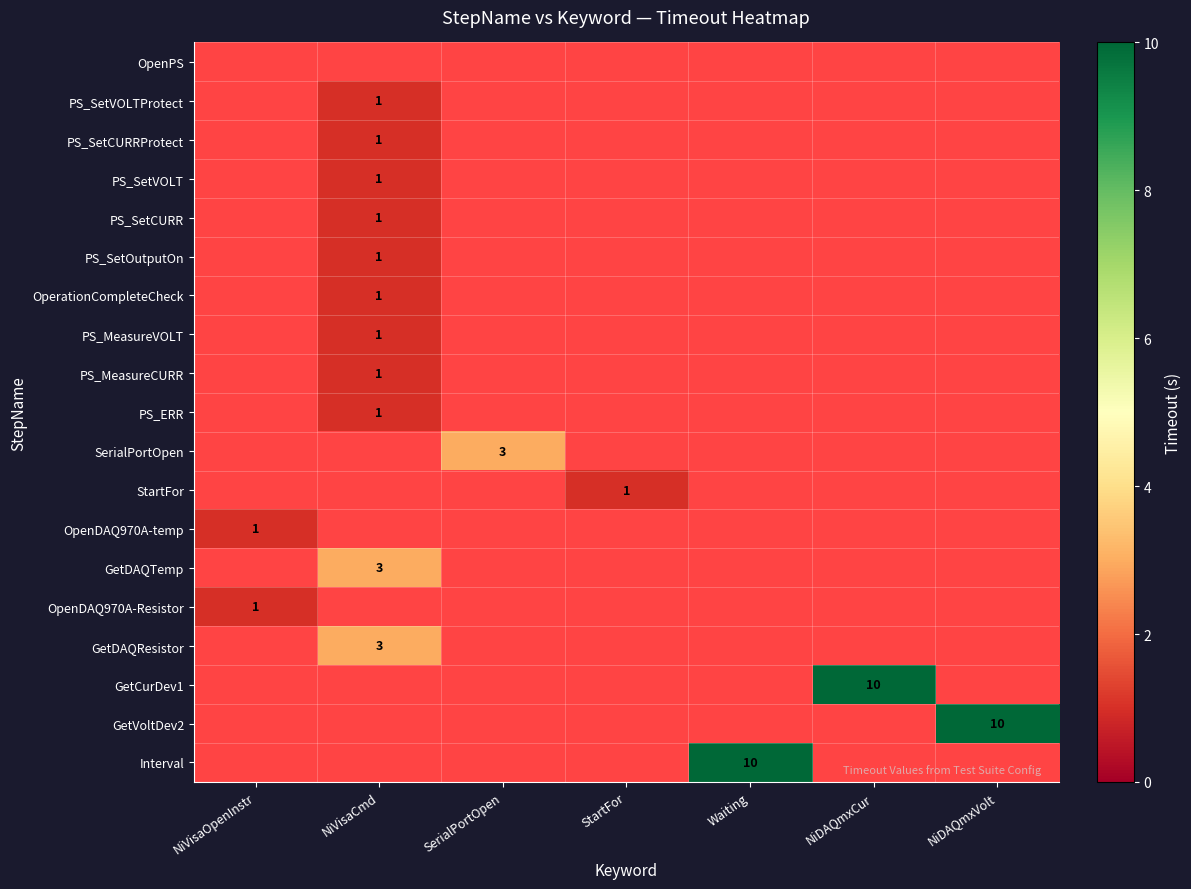

True or false: Interval has a value of 10 at Waiting.

True